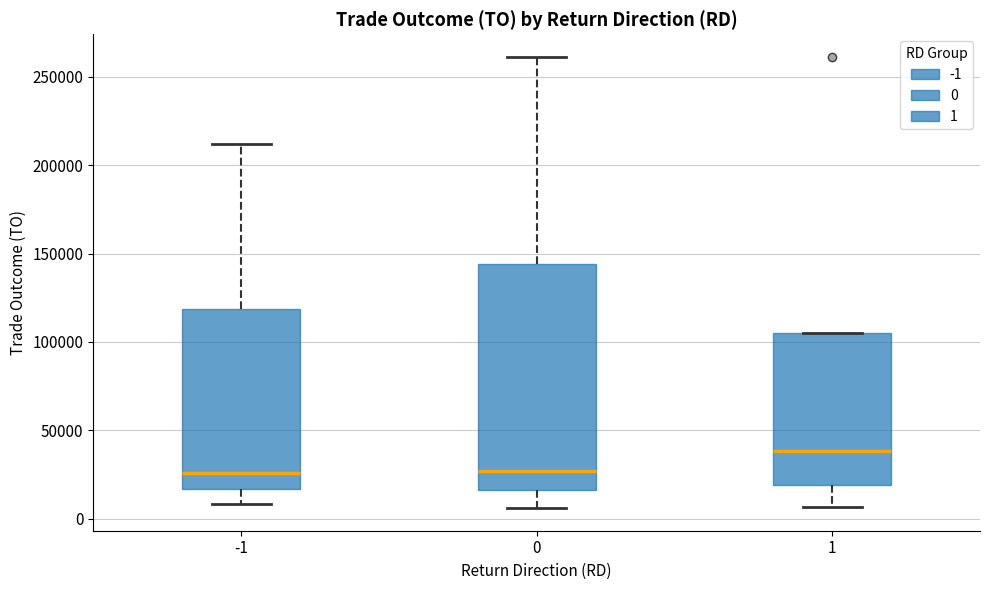

Which box is the tallest, from its lower edge to its upper edge?

0